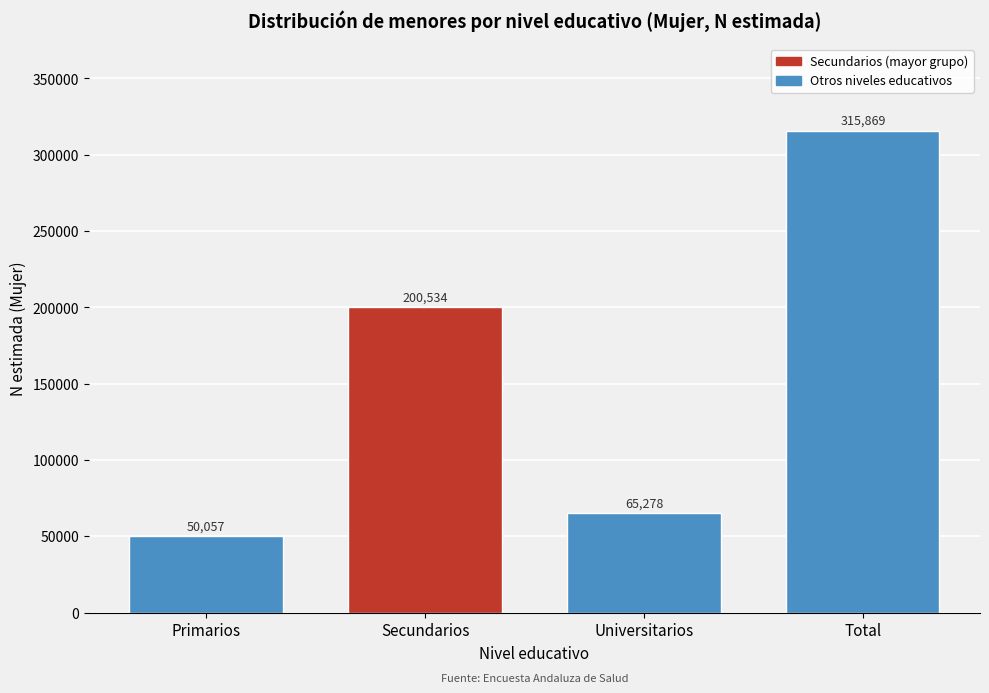

Reading left to right, transcribe all the data shown in this chart.

Primarios=50057	Secundarios=200534	Universitarios=65278	Total=315869